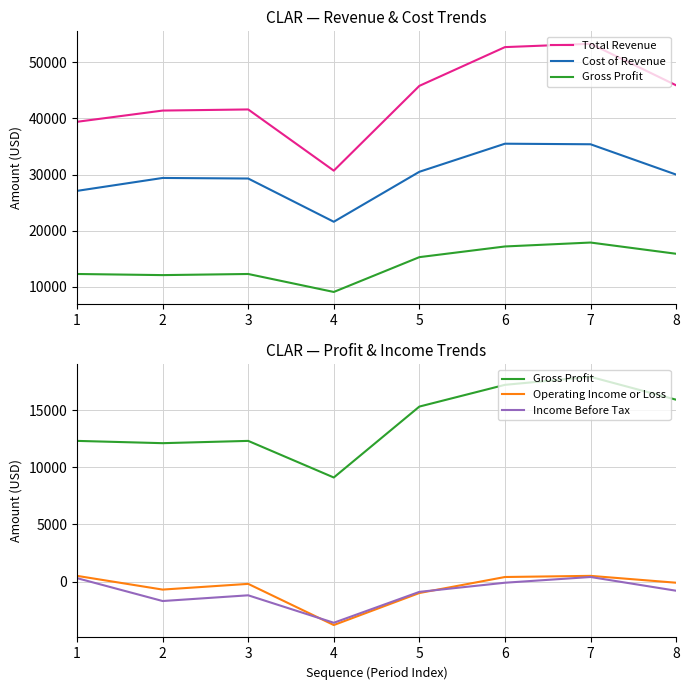

At which label does Gross Profit first exceed 15300?

6